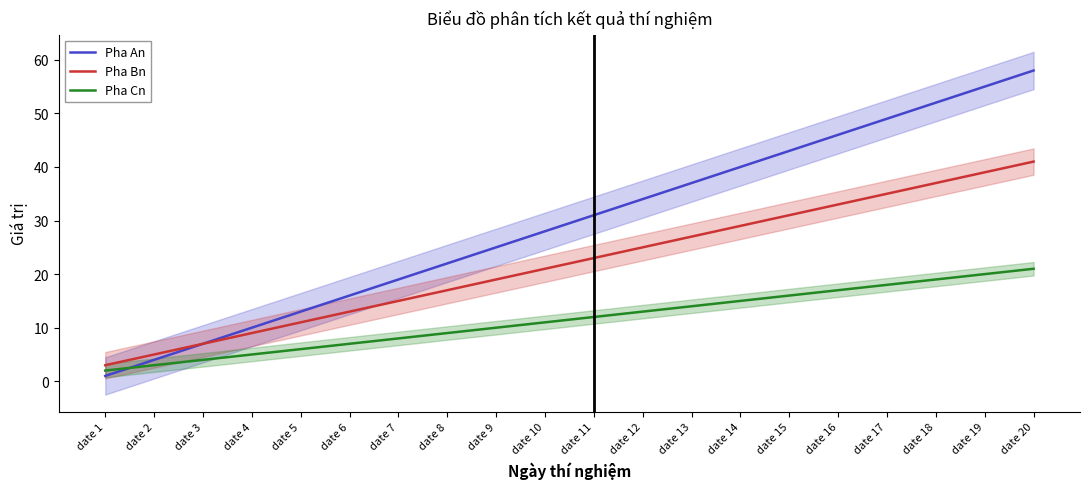

True or false: Pha Bn has a value of 12 at date 14.

False